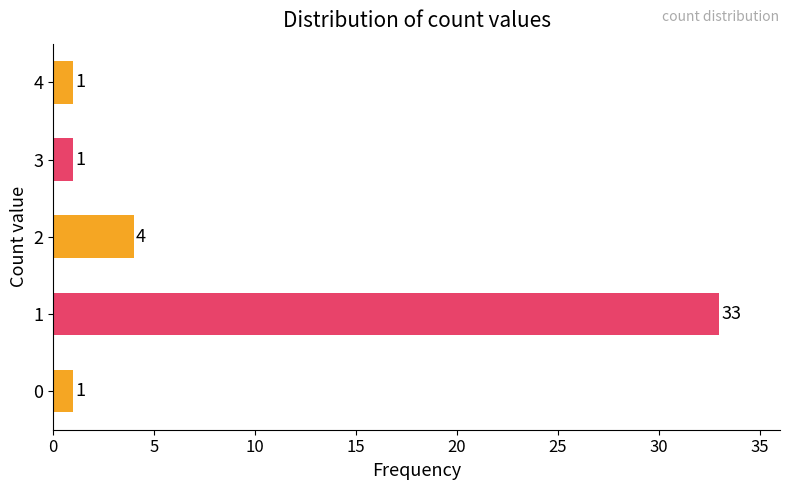

What is the ratio of the value at 4 to the value at 3?

1.0